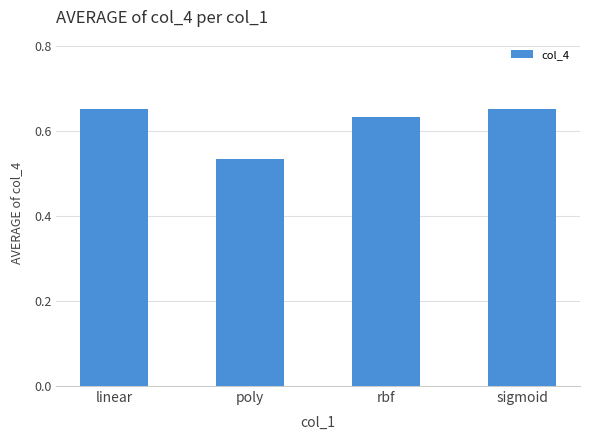

Is it true that the value at poly is 0.8?

False